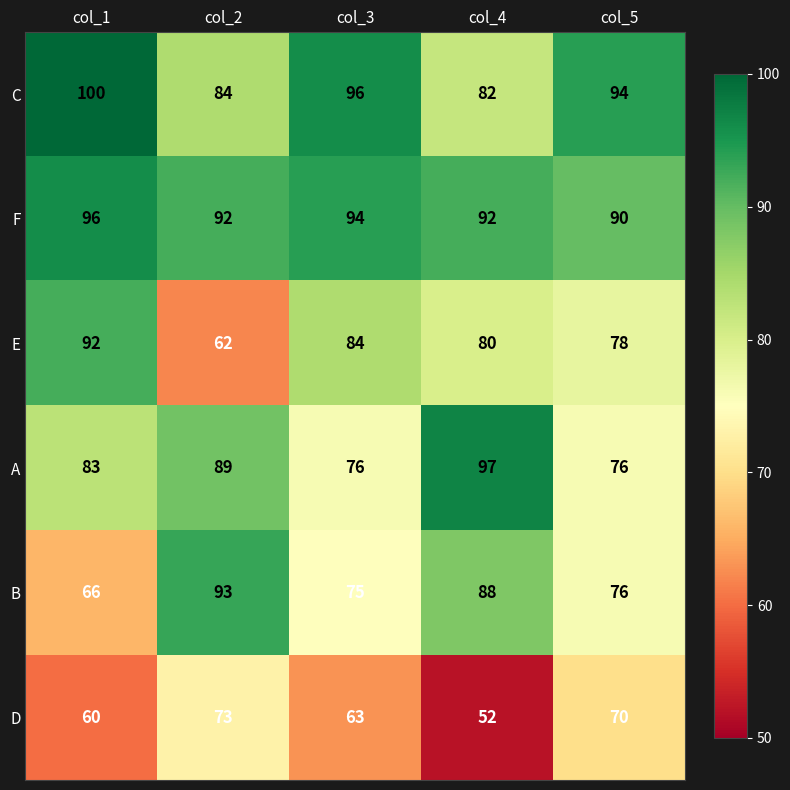

What is the difference between the A values at col_2 and col_5?

13